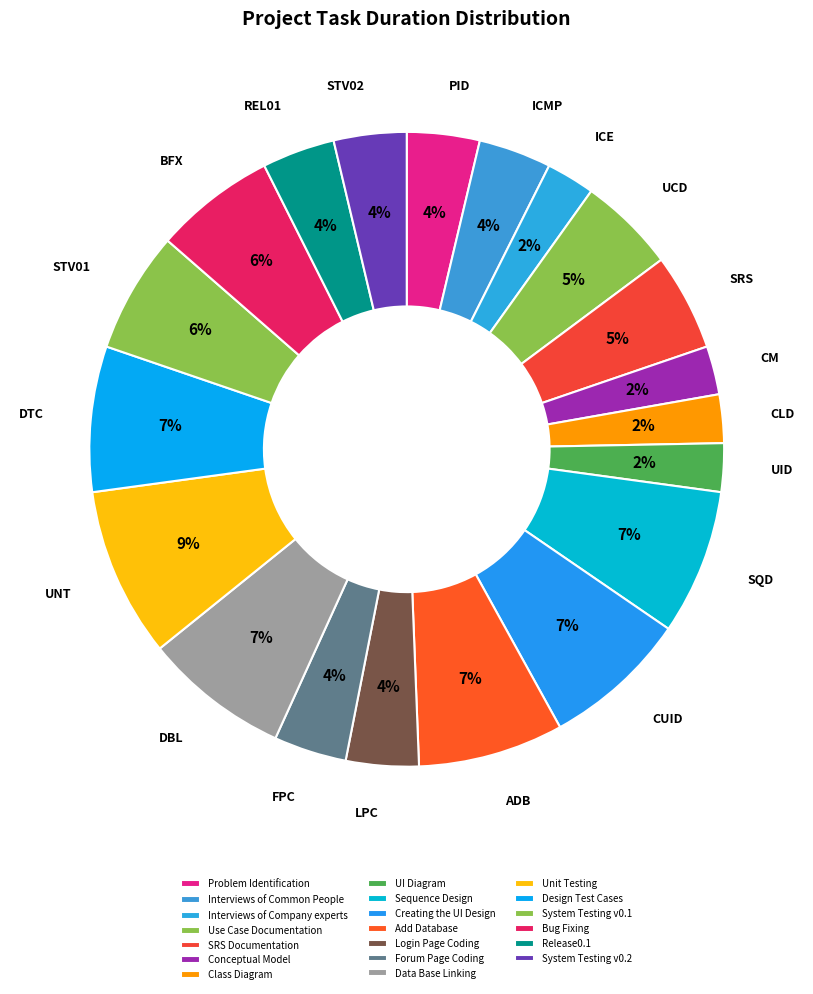

To the nearest percent, what percentage of the pie is Problem Identification?

4%